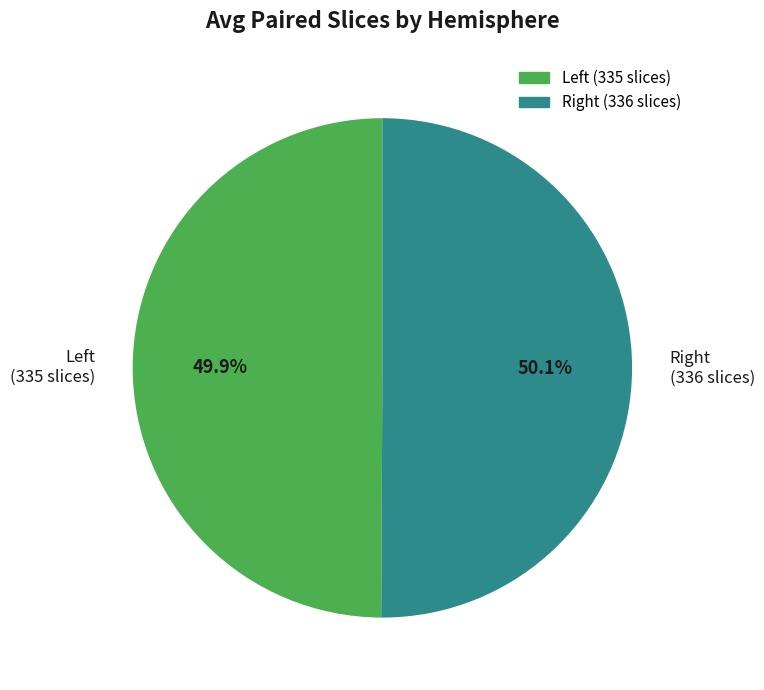

Count the number of slices in the pie.

2